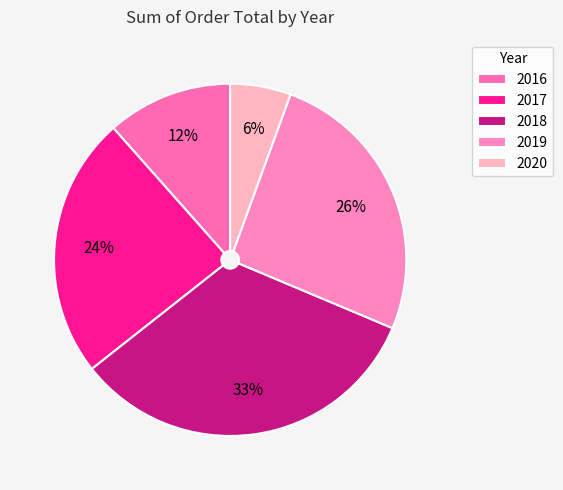

Does 2018 account for over 50% of the chart?

No